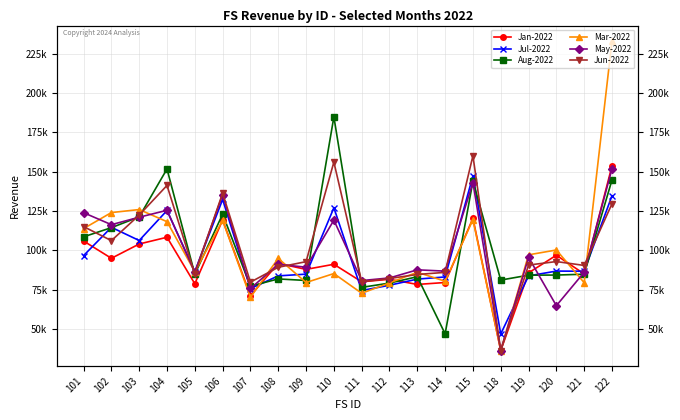

At which category is the sum across all series the highest?

122